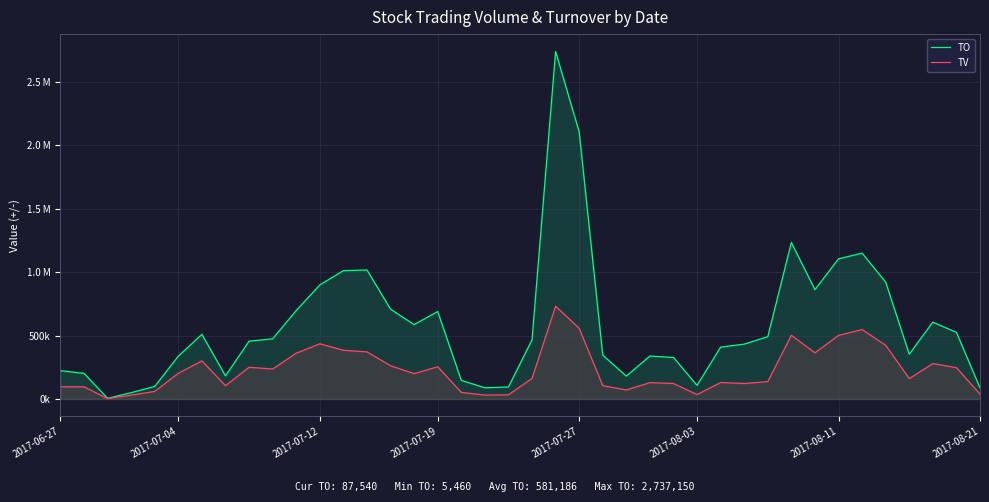

What are all the series names shown in the legend?

TO, TV